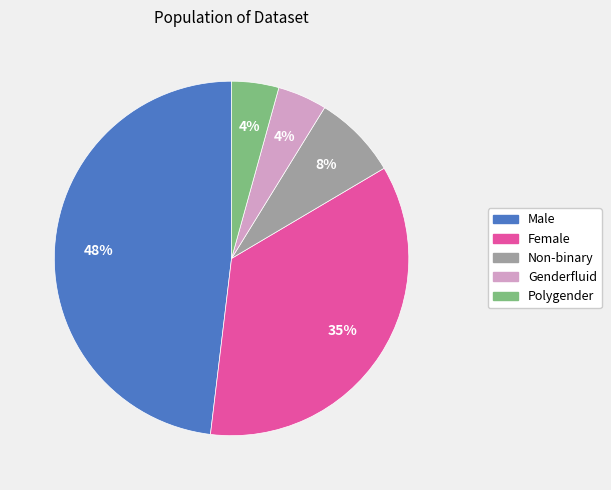

Does Genderfluid represent more than half of the total?

No